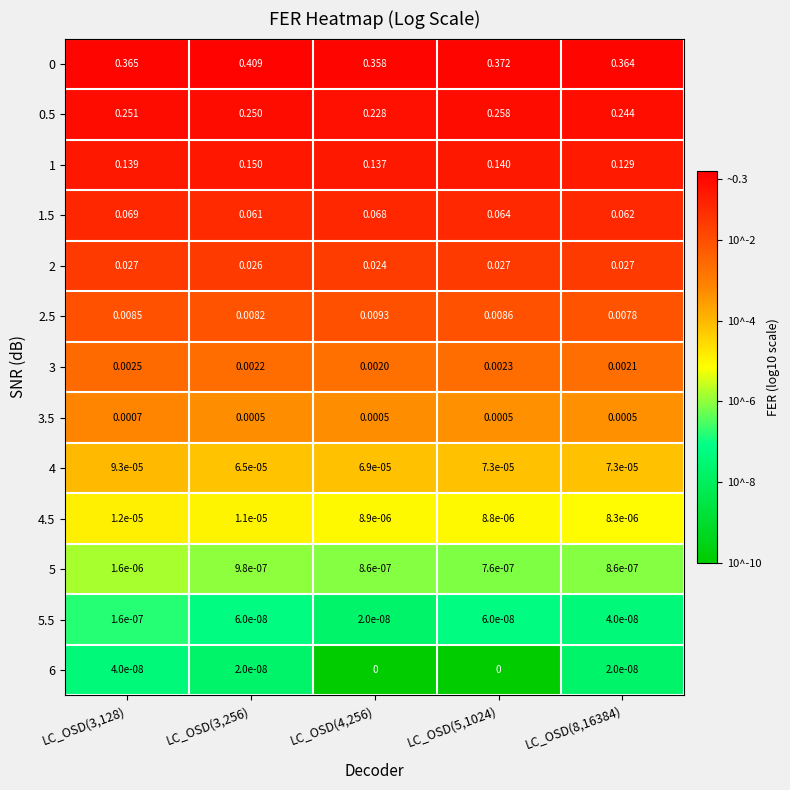

Is the value of 3.5 at LC_OSD(3,128) greater than the value of 2.5 at LC_OSD(8,16384)?

No